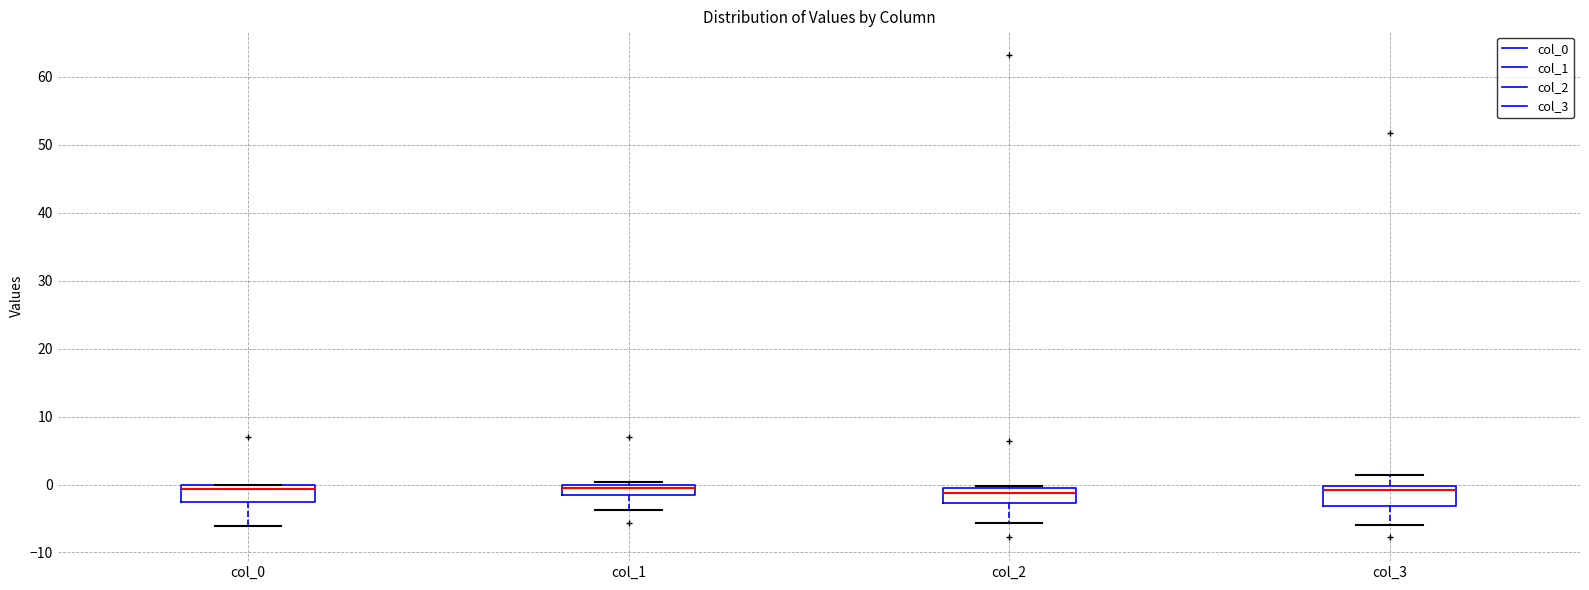

Reading left to right, read every box against the y-axis: the position of its median line, the range the box covers, and the ends of its whiskers. The values are not printed on the chart, so give them approximately, as read against the axis.

col_0: median -1, box -3 to 0, whiskers -6 to 0
col_1: median -1, box -2 to 0, whiskers -4 to 0 (just above the box's upper edge)
col_2: median -1, box -3 to 0, whiskers -6 to 0
col_3: median -1, box -3 to 0, whiskers -6 to 1